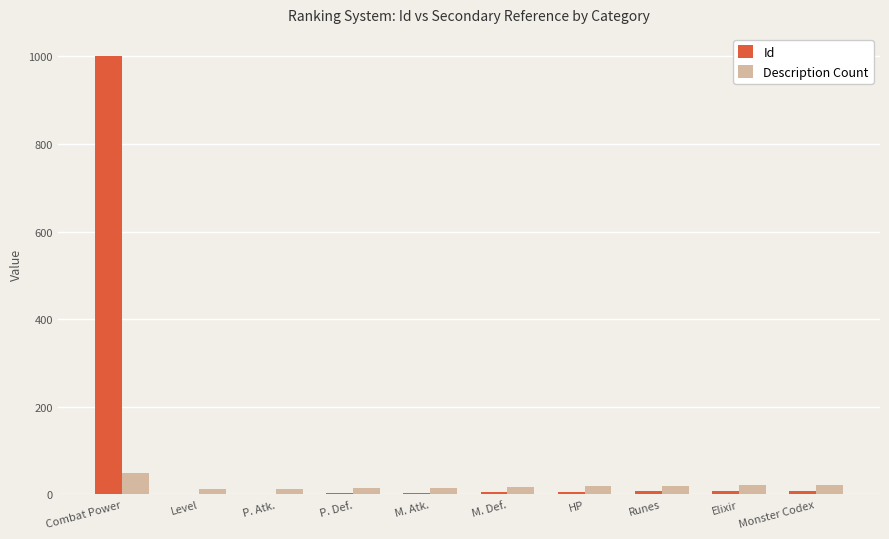

What value does the Description Count series have at P. Atk., to the nearest 5?

15